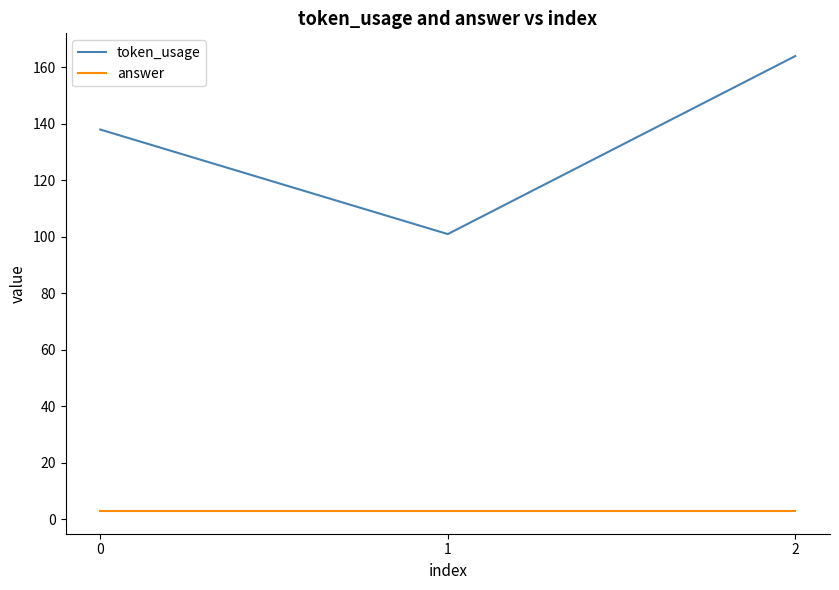

What is the minimum value shown in the chart?

3